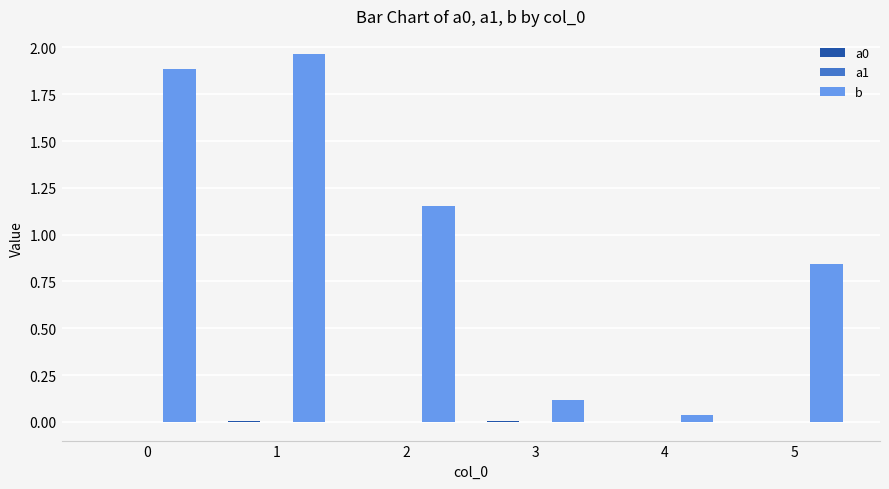

Between 1 and 5, which series saw the biggest shift?

b